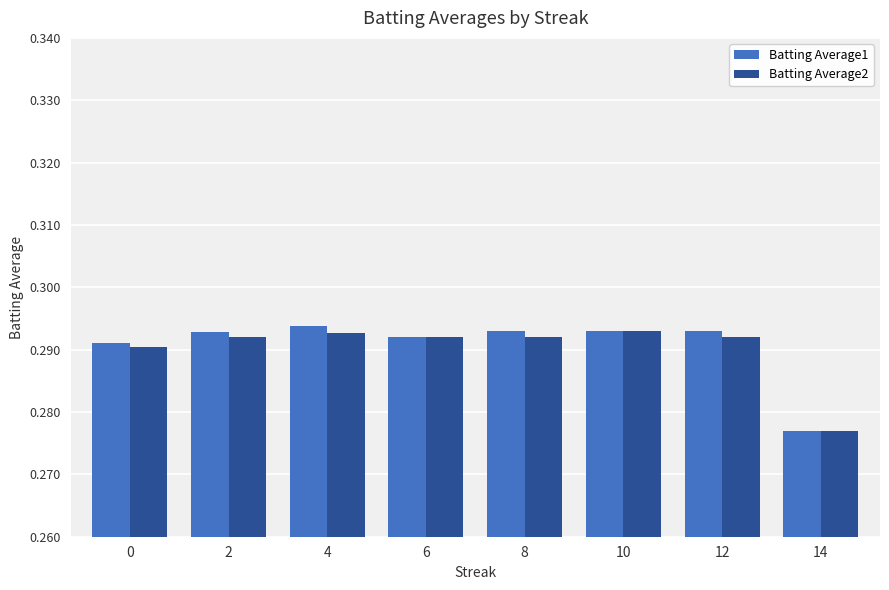

How many Batting Average2 values are between 0 and 1?

8